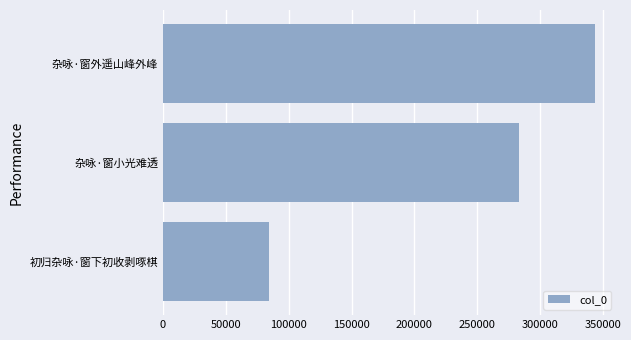

How many data points does each series have?

3